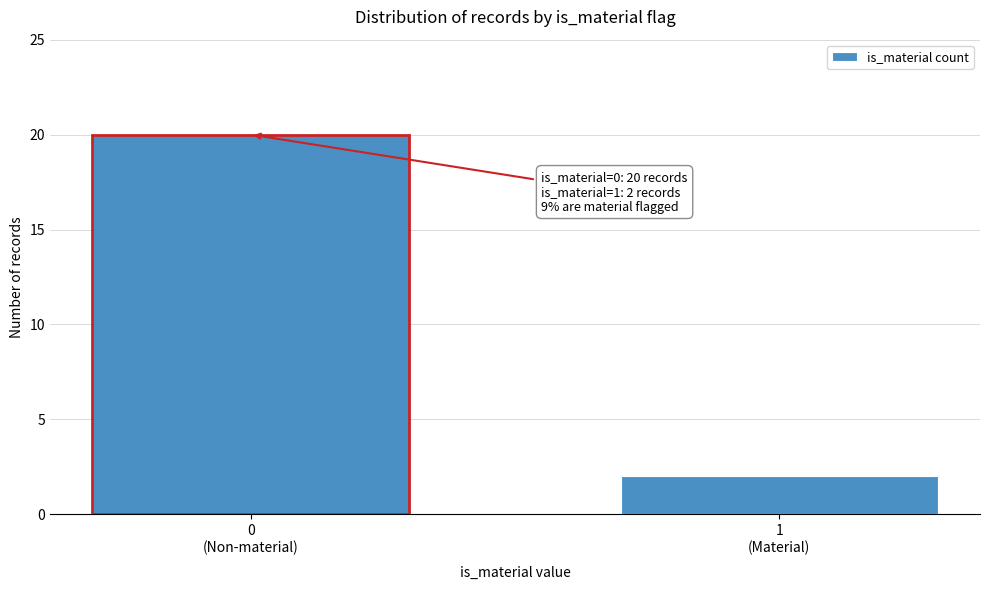

Reading right to left, extract all data points from this chart.

2	20